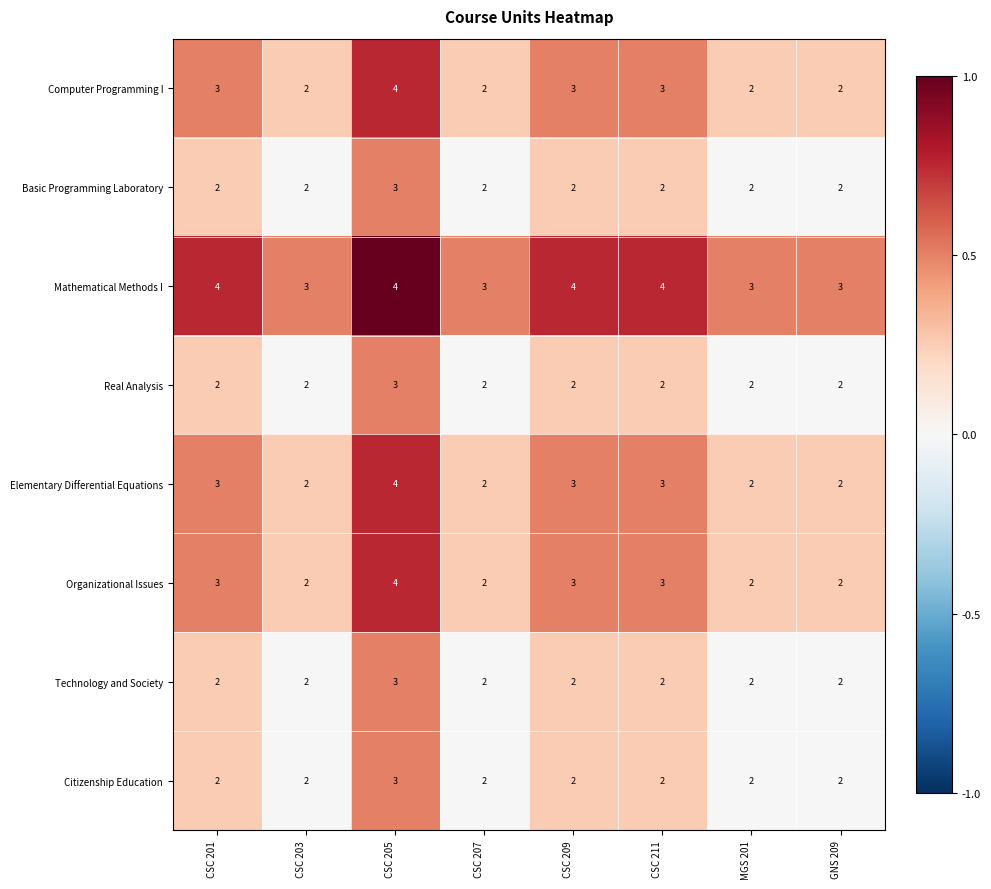

The value of Technology and Society at GNS 209 is 1. True or false?

False